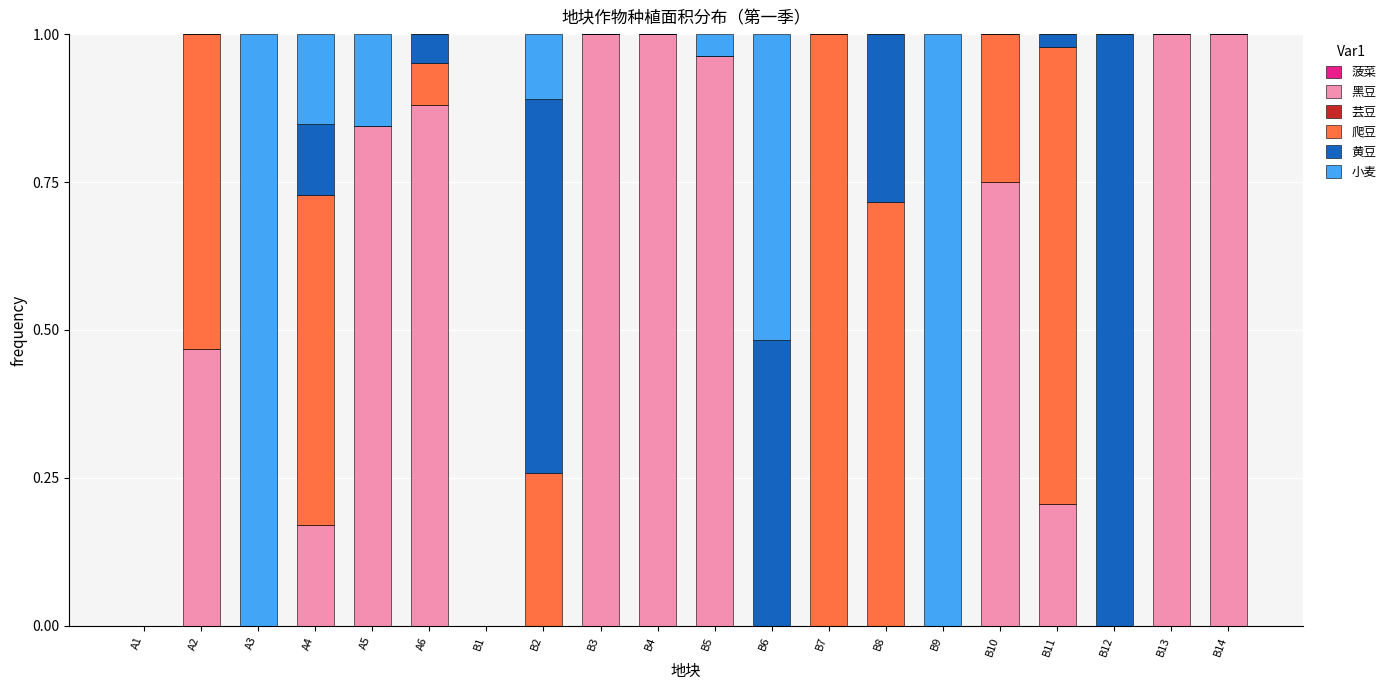

Count the number of data series in this chart.

4